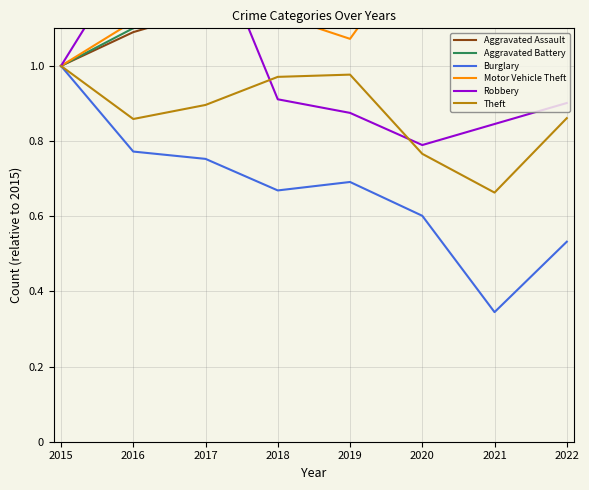

Which series has the widest spread of values?

Motor Vehicle Theft